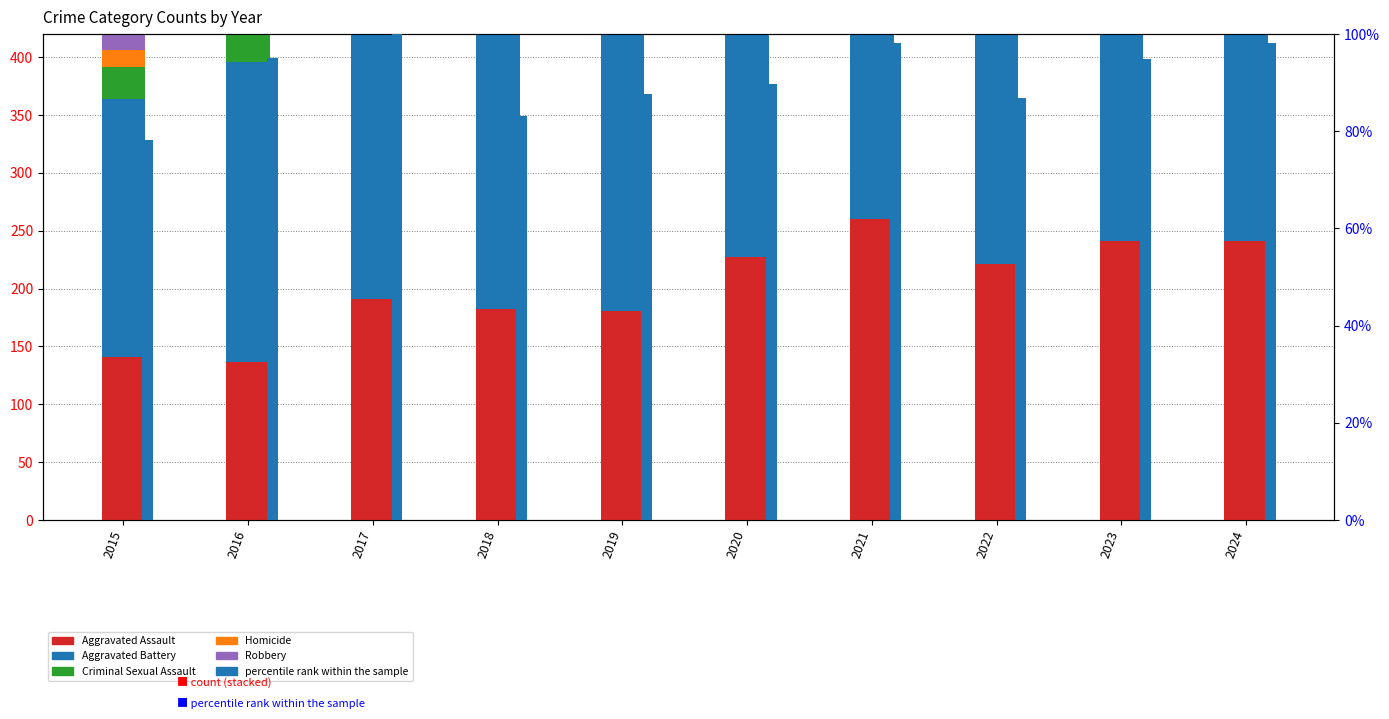

List the series in order of their peak value, lowest first.

Homicide, Criminal Sexual Assault, percentile rank within the sample, Aggravated Assault, Aggravated Battery, Robbery